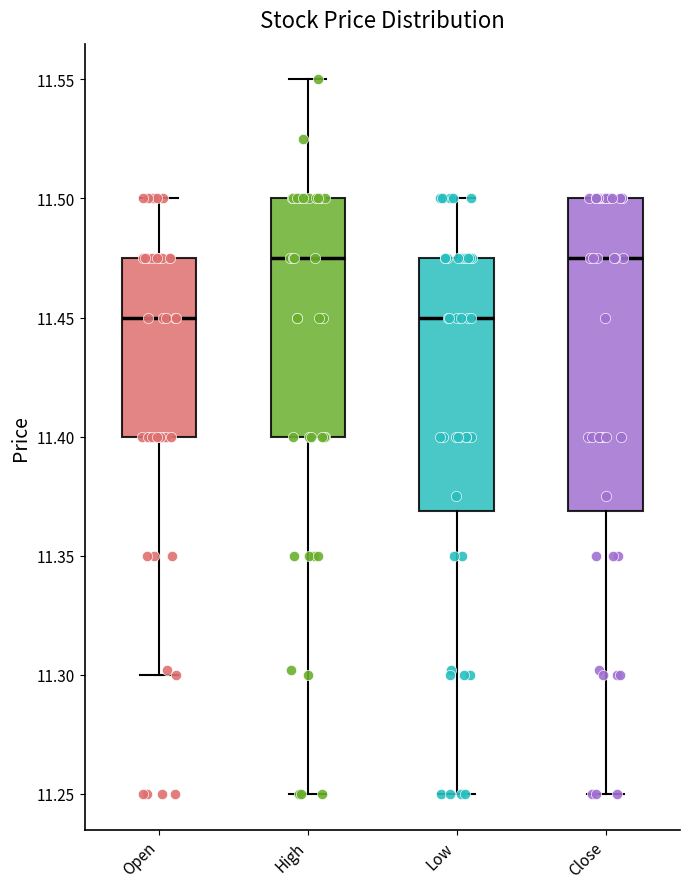

Reading left to right, read every box against the y-axis: the position of its median line, the range the box covers, and the ends of its whiskers. The values are not printed on the chart, so give them approximately, as read against the axis.

Open: median 11.450, box 11.400 to 11.475, whiskers 11.300 to 11.500
High: median 11.475, box 11.400 to 11.500, whiskers 11.250 to 11.550
Low: median 11.450, box 11.370 to 11.475, whiskers 11.250 to 11.500
Close: median 11.475, box 11.370 to 11.500, whiskers 11.250 to 11.500